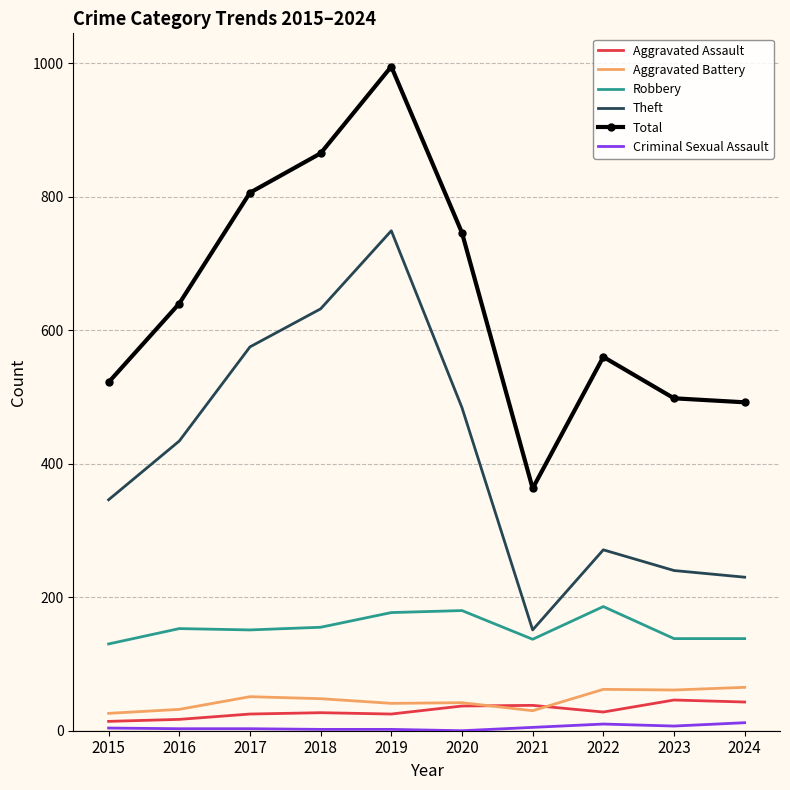

What is the difference between the second highest and second lowest values in the Aggravated Battery series?

32